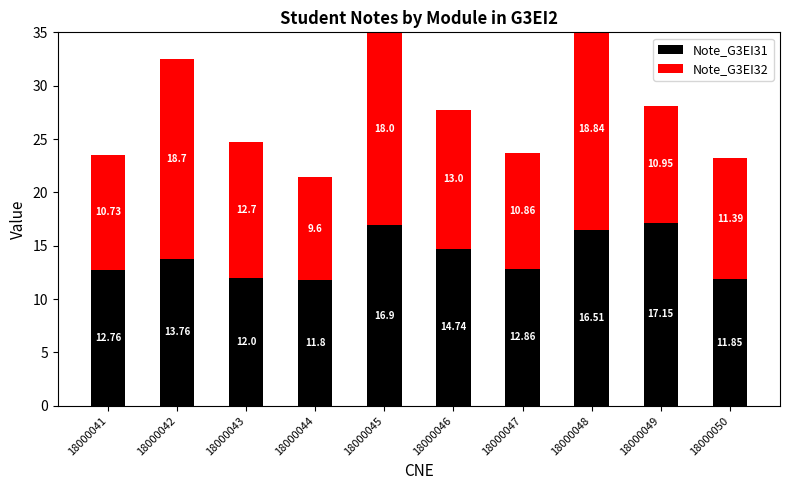

What is the value of the Note_G3EI31 bar at the 7th from the left?

12.9